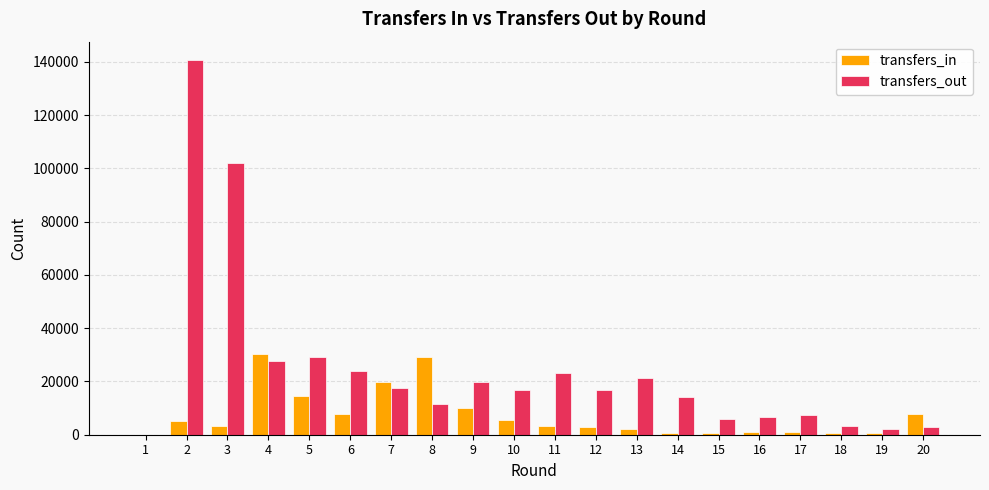

Which series has the largest total across all categories?

transfers_out